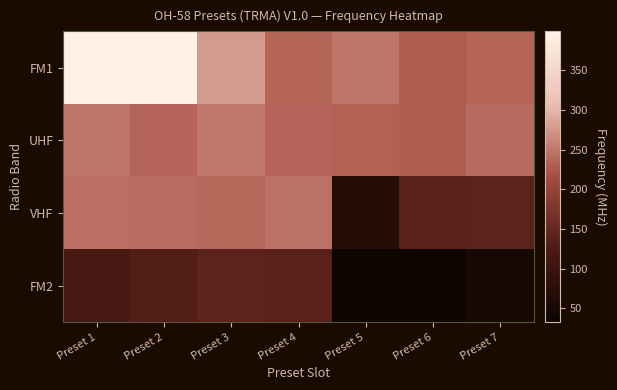

Reading left to right, extract all data points from this chart.

FM1: Preset 1=398.1	Preset 2=398.6	Preset 3=277.3	Preset 4=237.0	Preset 5=248.0	Preset 6=229.0	Preset 7=236.5
UHF: Preset 1=248.5	Preset 2=235.0	Preset 3=250.6	Preset 4=235.8	Preset 5=231.8	Preset 6=230.0	Preset 7=240.0
VHF: Preset 1=243.8	Preset 2=242.5	Preset 3=237.8	Preset 4=246.2	Preset 5=67.5	Preset 6=140.0	Preset 7=140.2
FM2: Preset 1=119.5	Preset 2=130.8	Preset 3=141.0	Preset 4=139.8	Preset 5=35.6	Preset 6=32.9	Preset 7=48.5